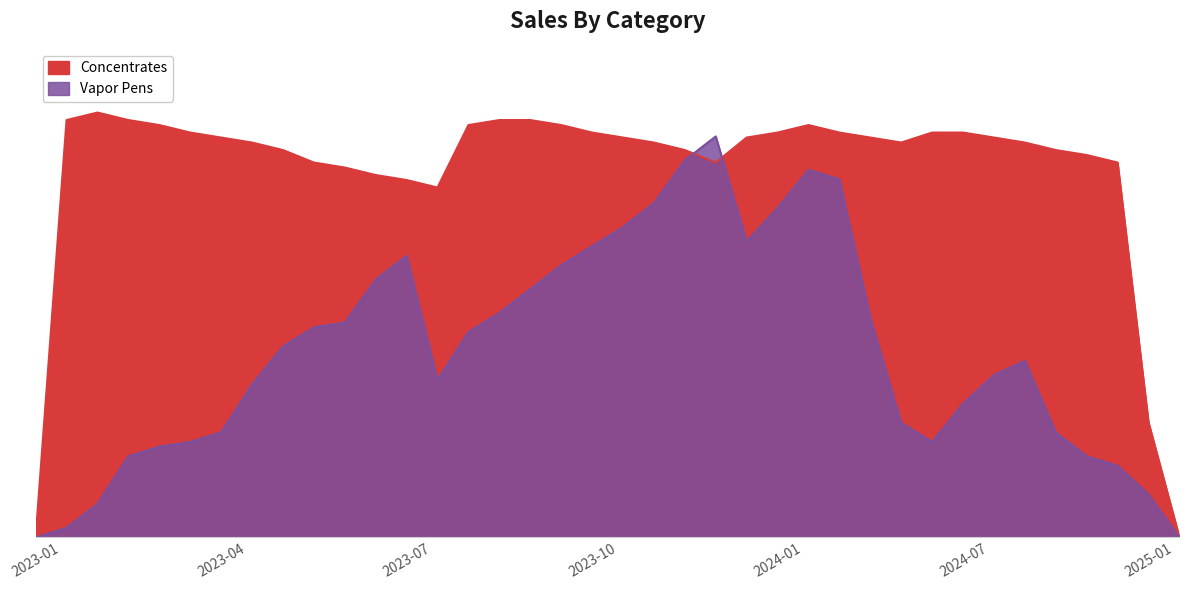

What is the value of the Concentrates point at the 37th from the left?

0.3